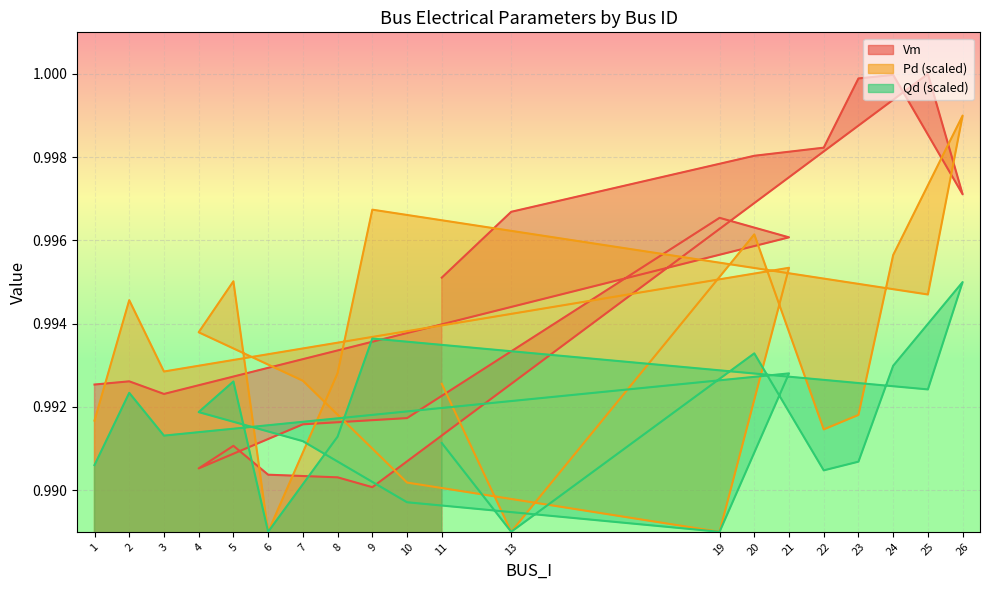

At which category does Pd reach its first local valley?

3